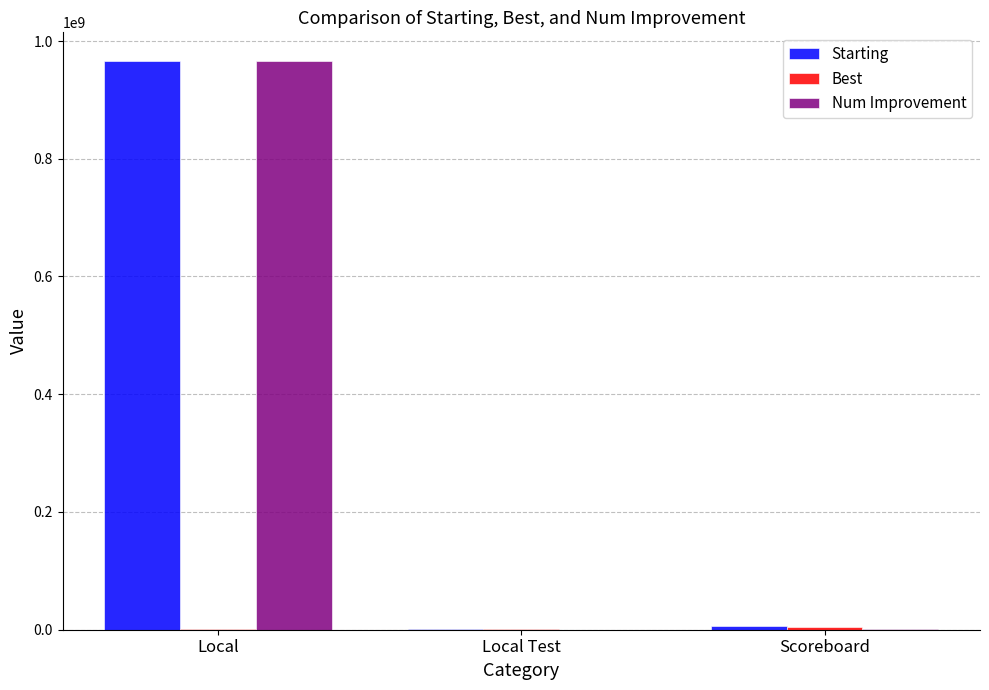

What is the highest value of the Starting series?

966427095